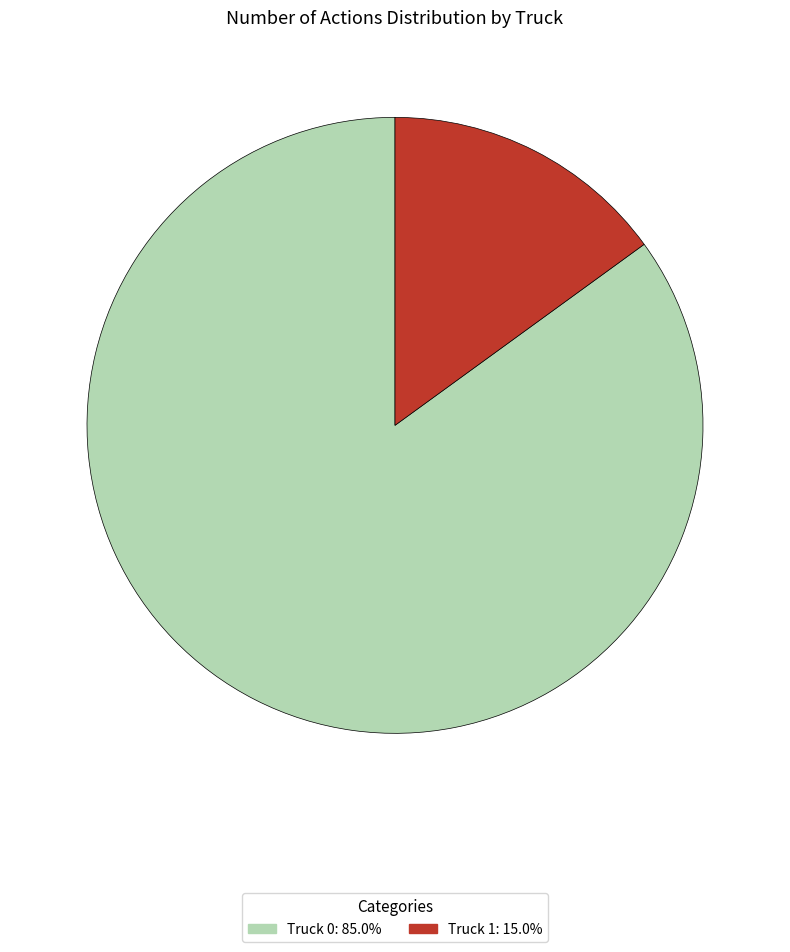

Do Truck 0: 85.0% and Truck 1: 15.0% together represent more than half of the pie?

Yes